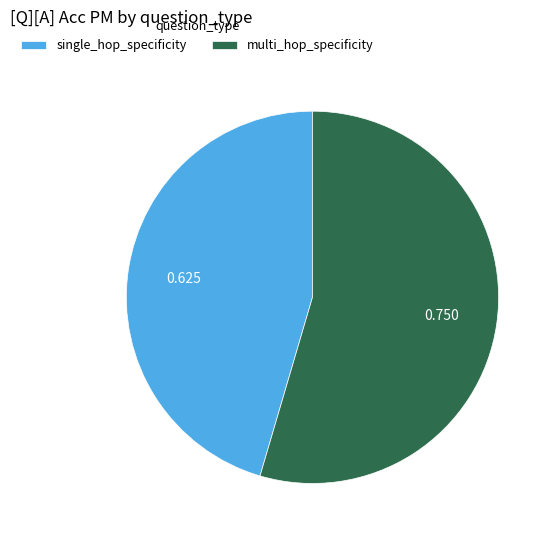

Combined, do multi_hop_specificity and single_hop_specificity account for over 50%?

Yes